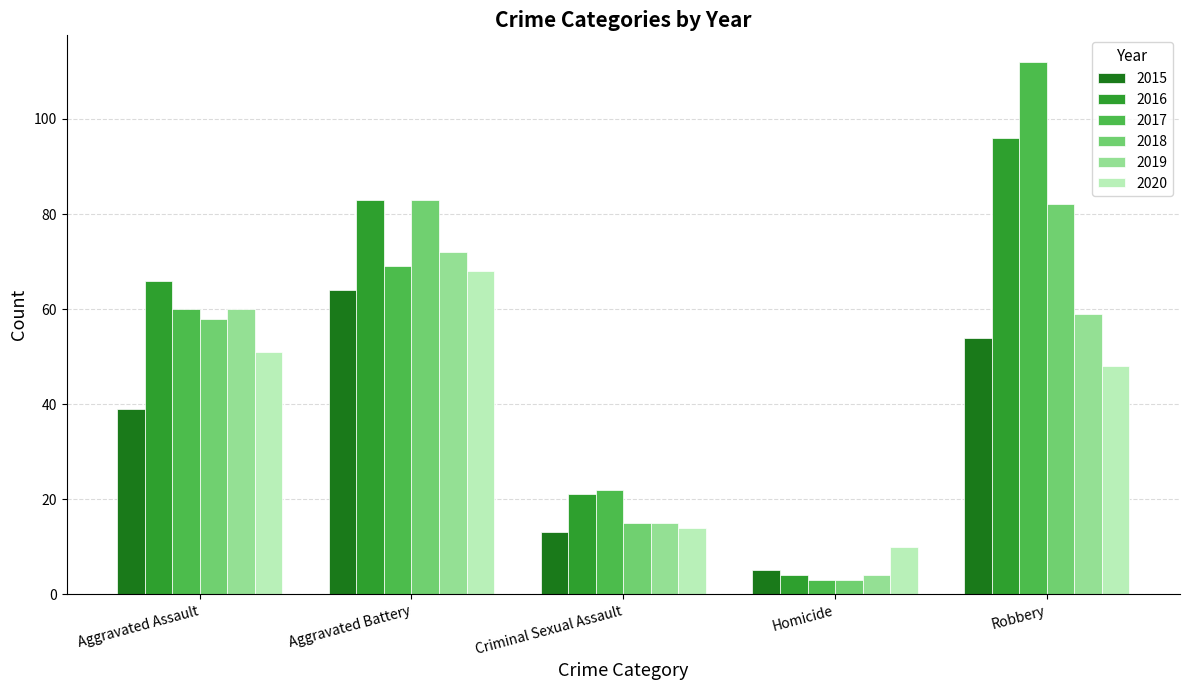

Rank the categories by 2020 value from highest to lowest.

Aggravated Battery, Aggravated Assault, Robbery, Criminal Sexual Assault, Homicide